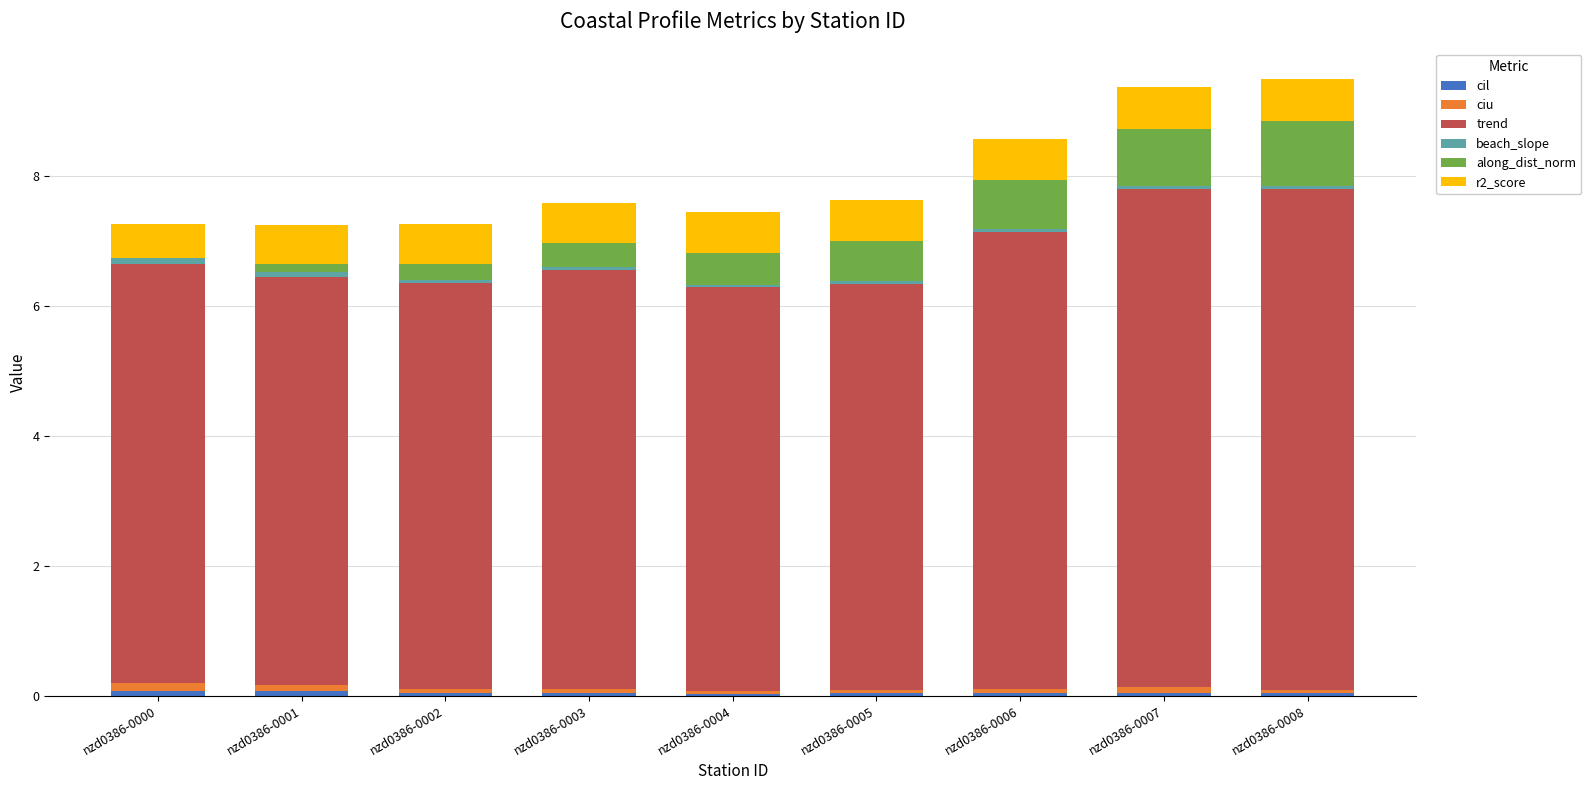

What is the sum of the r2_score values at nzd0386-0001 and nzd0386-0003?

1.2